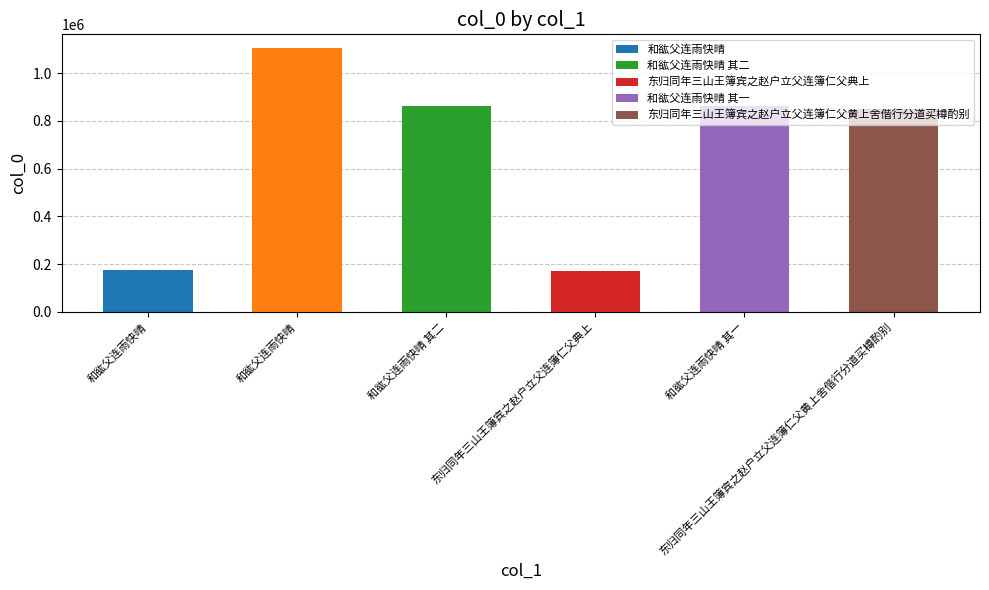

How many bars are there in total?

6